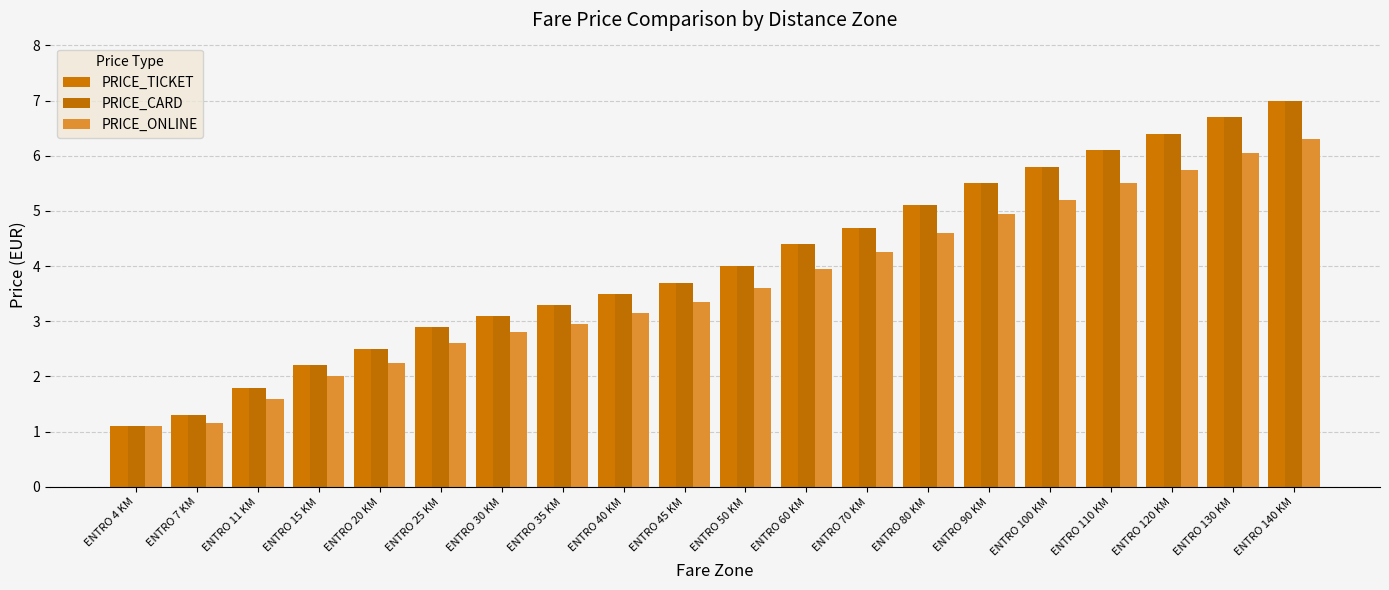

What is the approximate value of PRICE_CARD at ENTRO 15 KM?

2.2